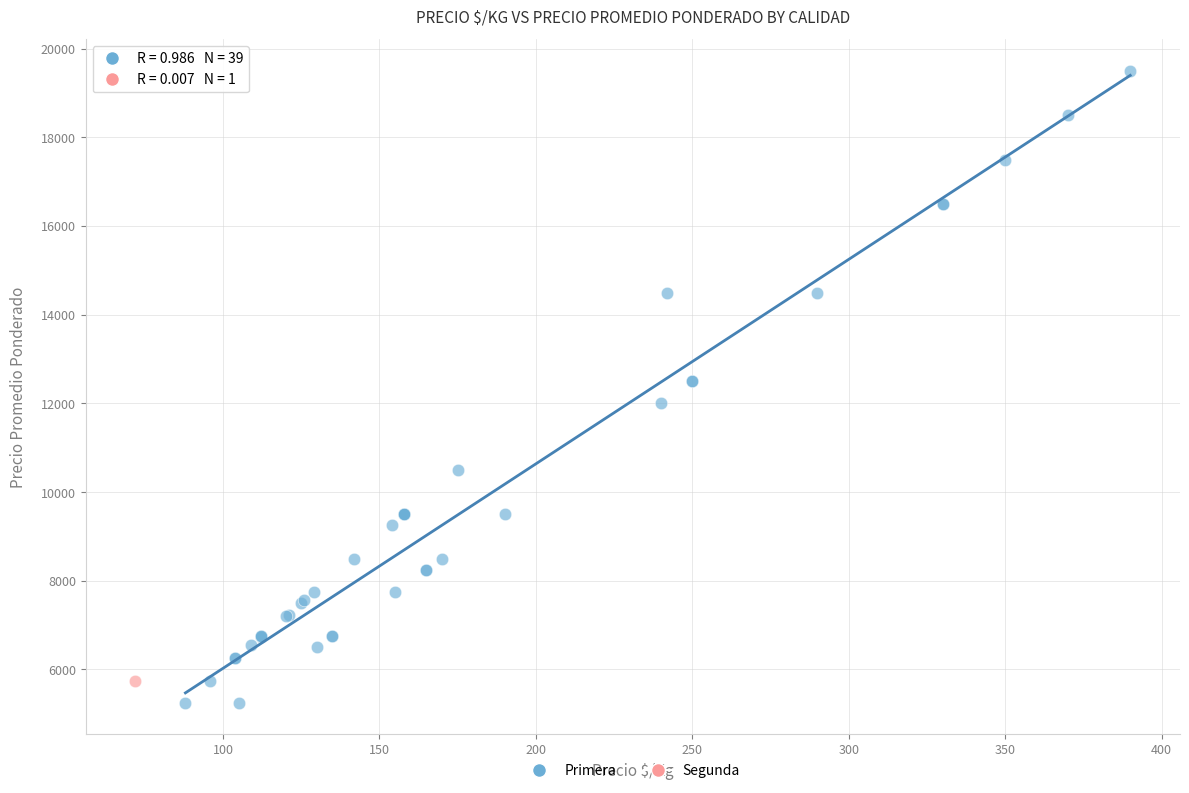

What are all the series names shown in the legend?

Primera, Segunda